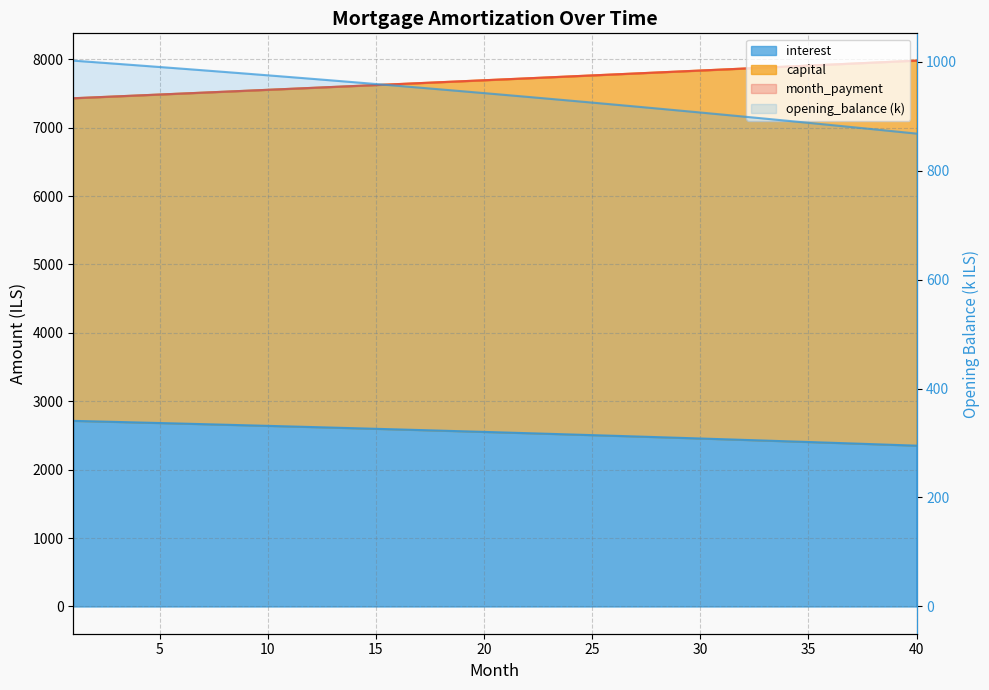

Which series has the largest total across all categories?

capital